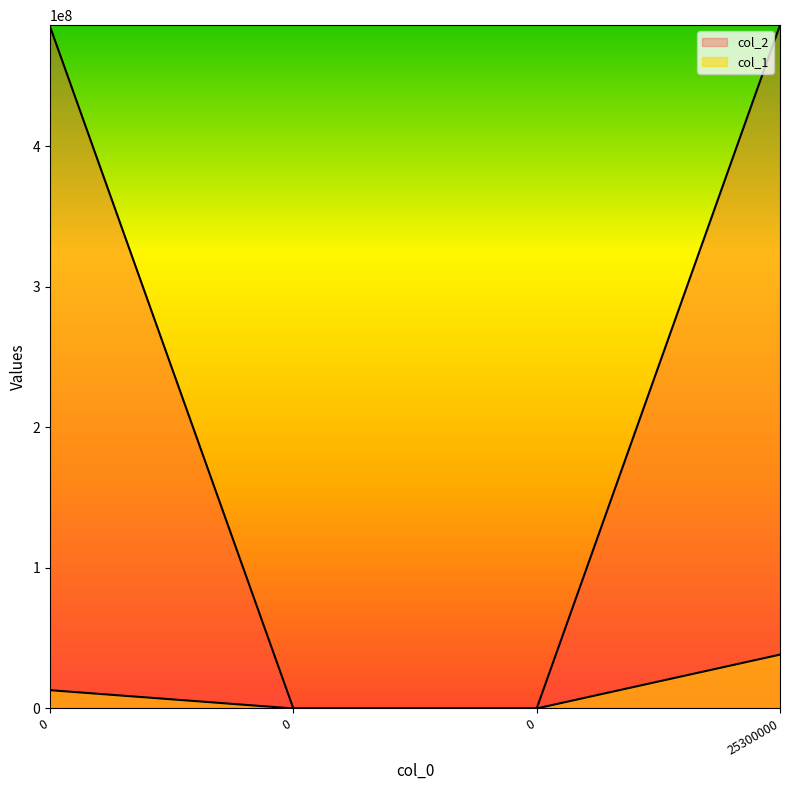

The col_2 series shows 180848895 at 0. True or false?

False